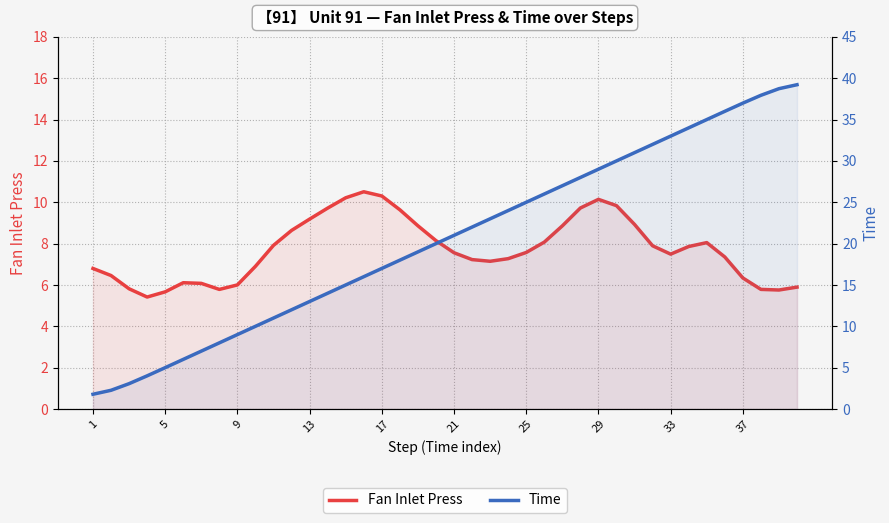

Rank the series by their average value, from lowest to highest.

Fan Inlet Press, Time